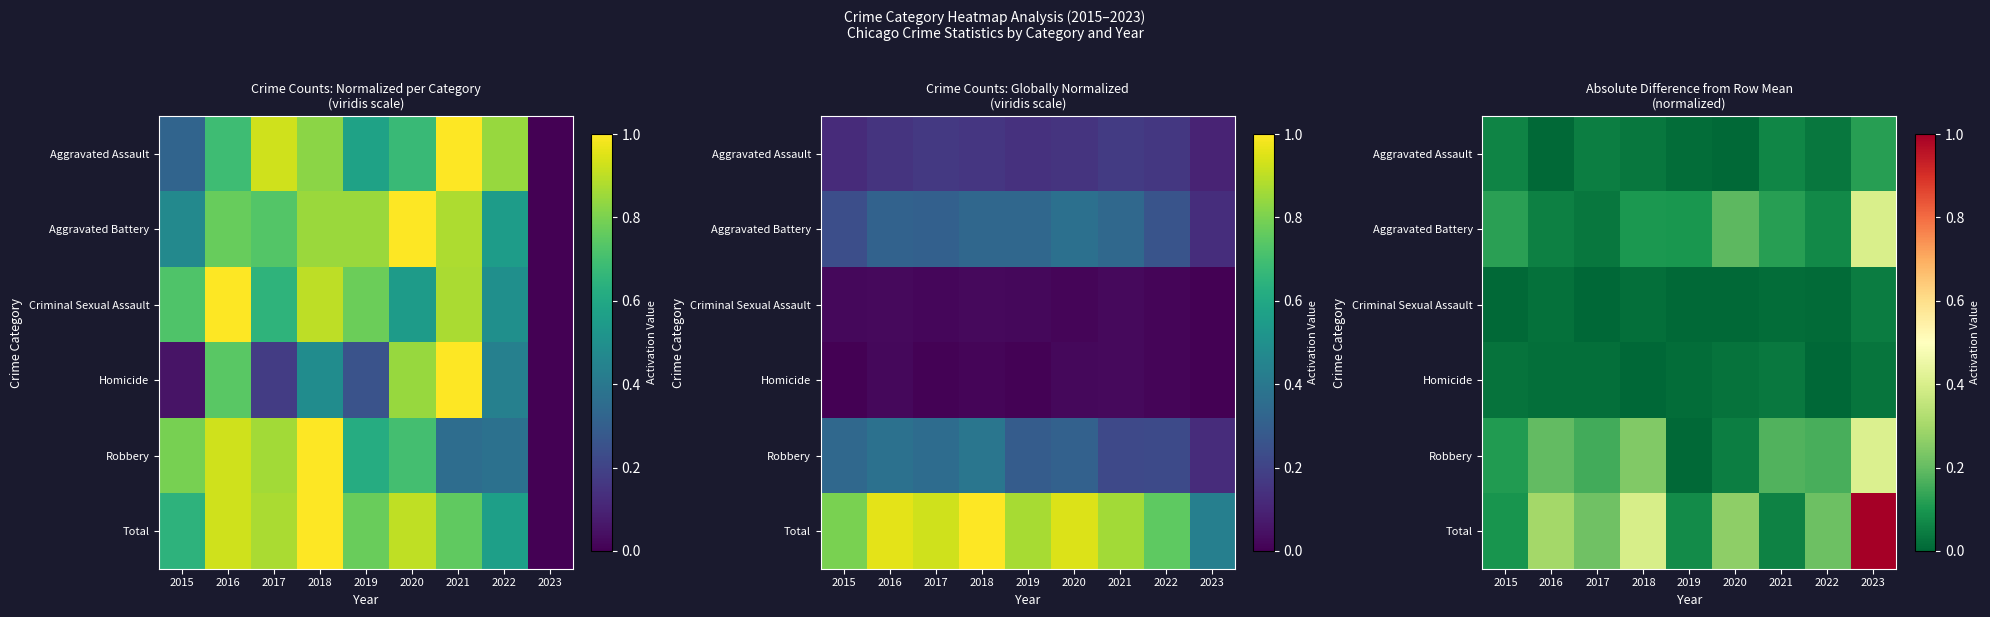

Where is Homicide nearest to the value 0?

2022